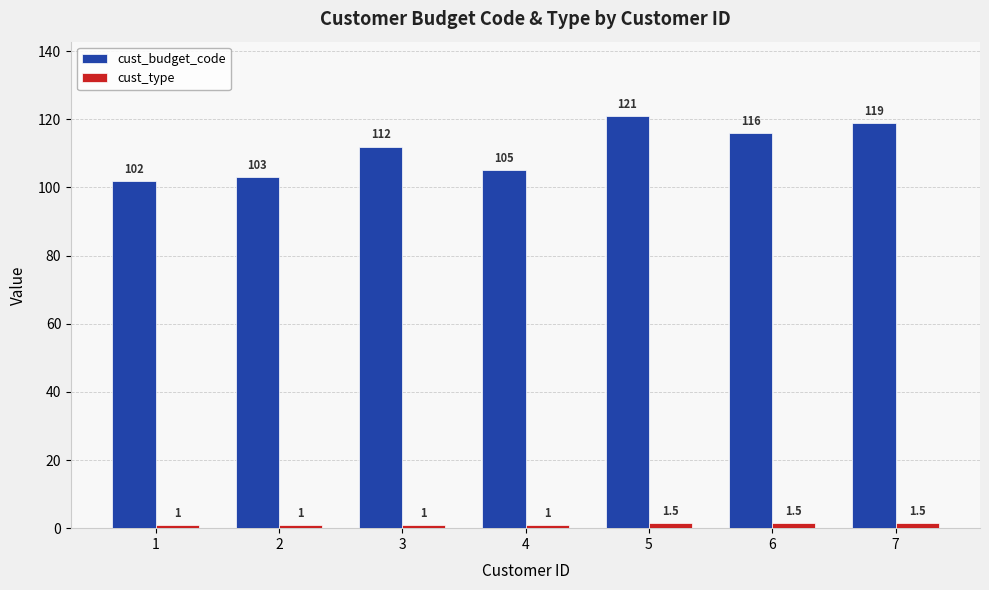

At how many categories does at least one series exceed 66?

7